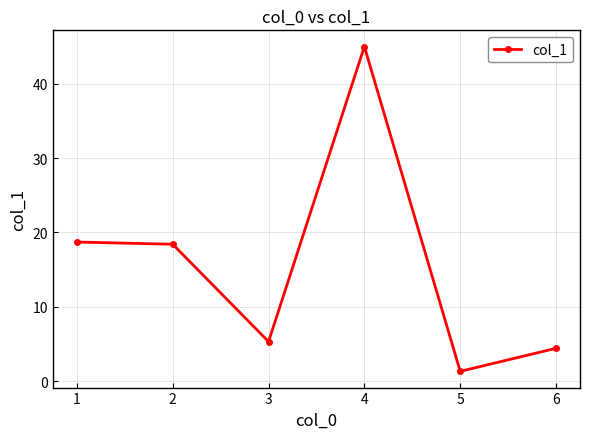

What is the change in value from 2 to 5?

-17.1